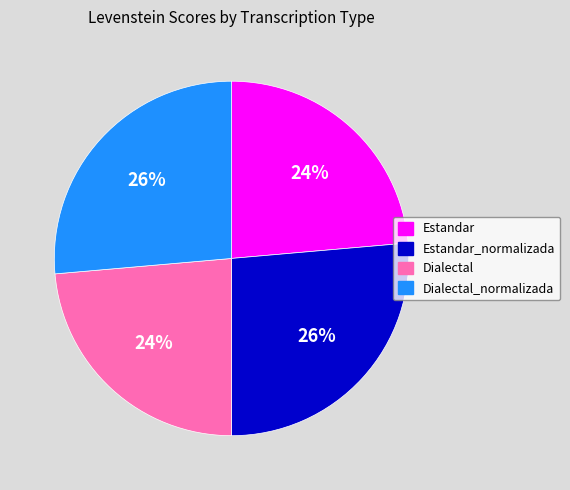

Is it true that Estandar is 16% of the pie?

False